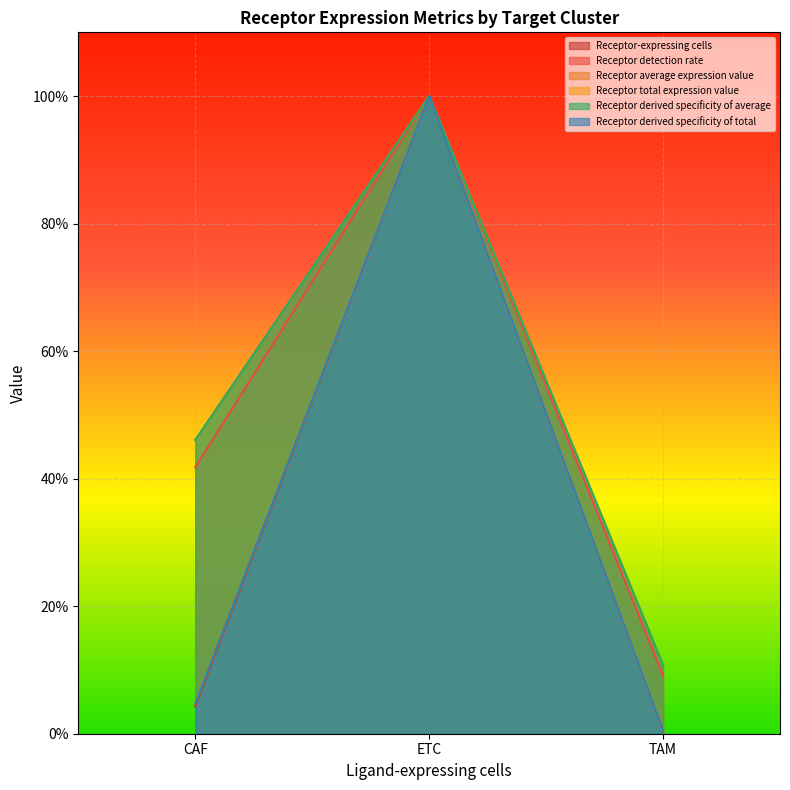

What is the highest value of the Receptor-expressing cells series?

1.0